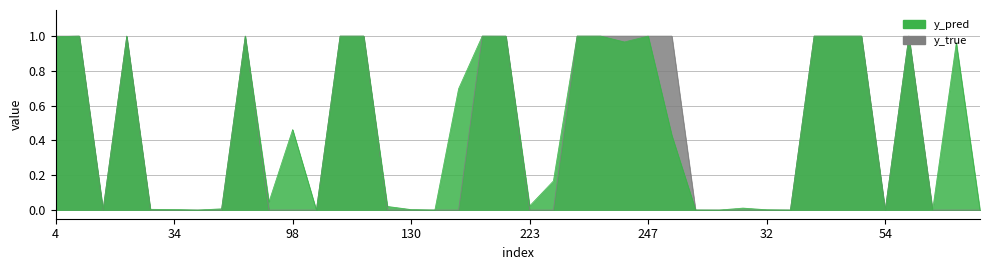

After their last crossing, which series has the higher values: y_pred or y_true?

y_pred